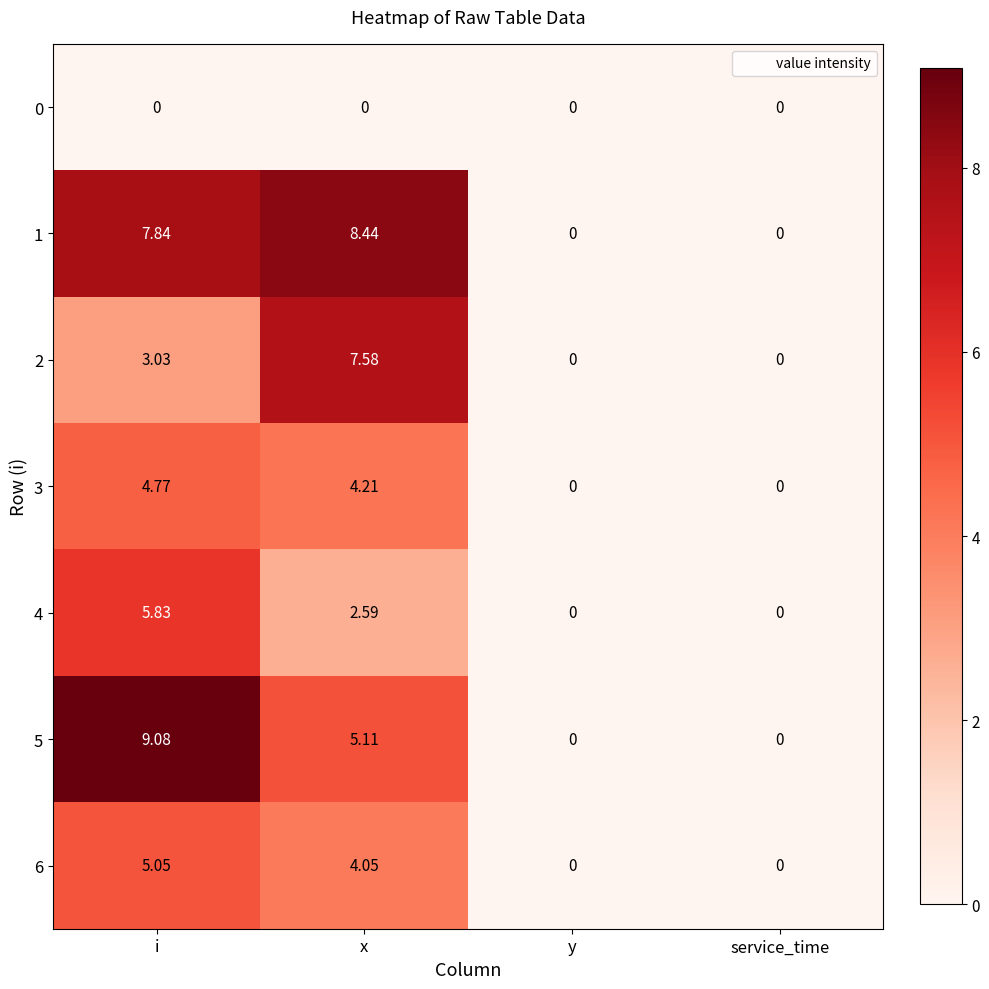

Which label corresponds to the largest value in the chart?

i